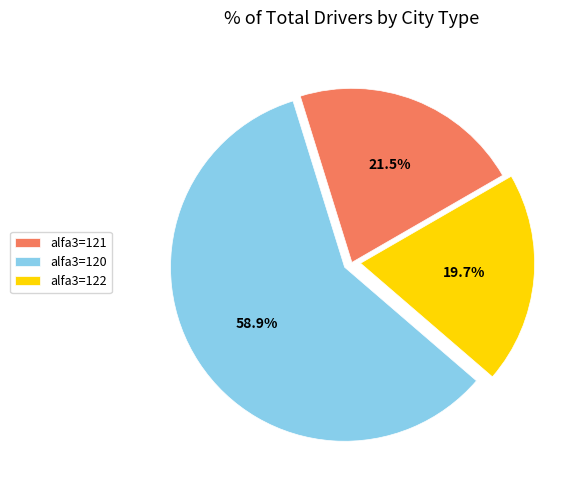

How much of the chart is everything except alfa3=122?

80.3%